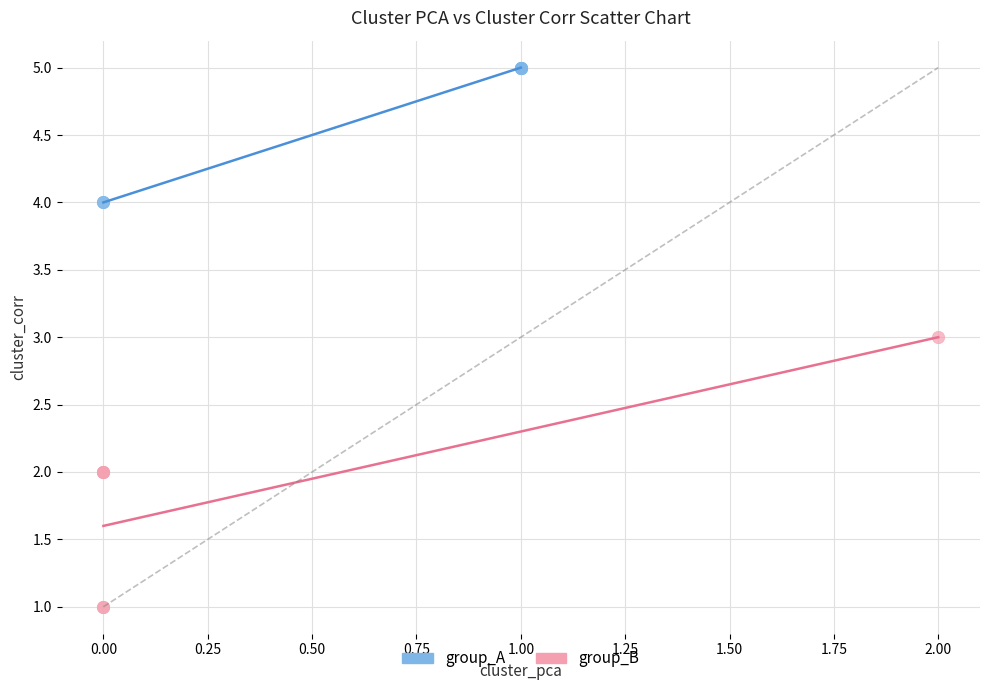

Which series reaches the maximum Y coordinate?

group_A